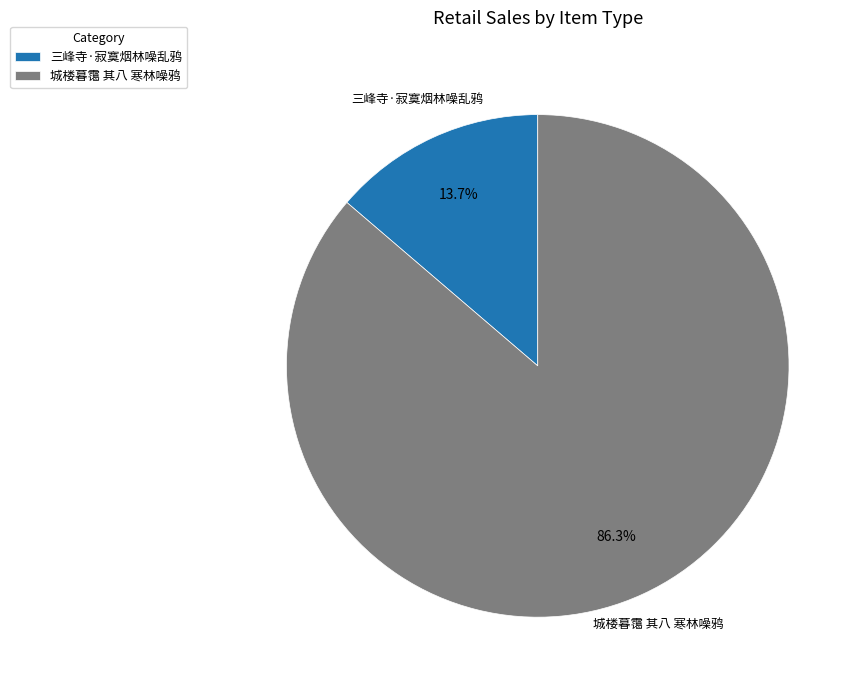

How much of the chart is everything except 城楼暮霭 其八 寒林噪鸦?

13.7%